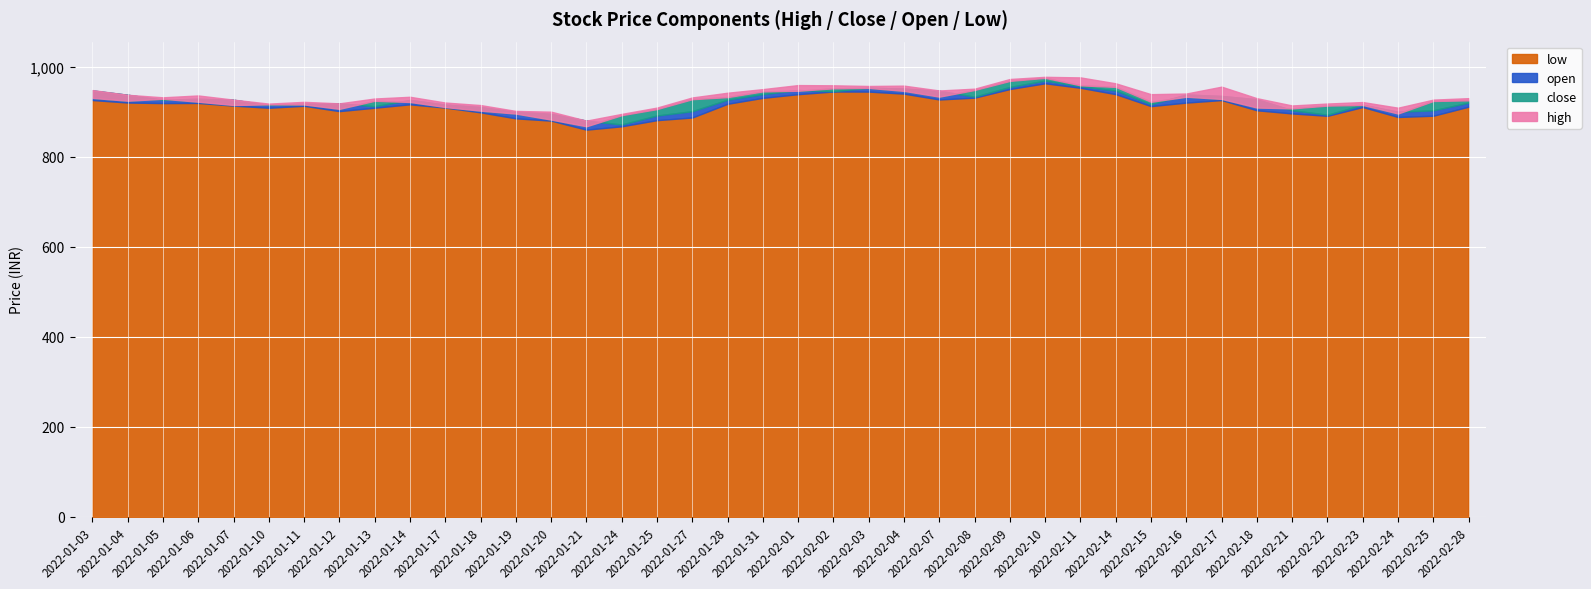

In low, how many points are lower than both neighbors (excluding endpoints)?

8